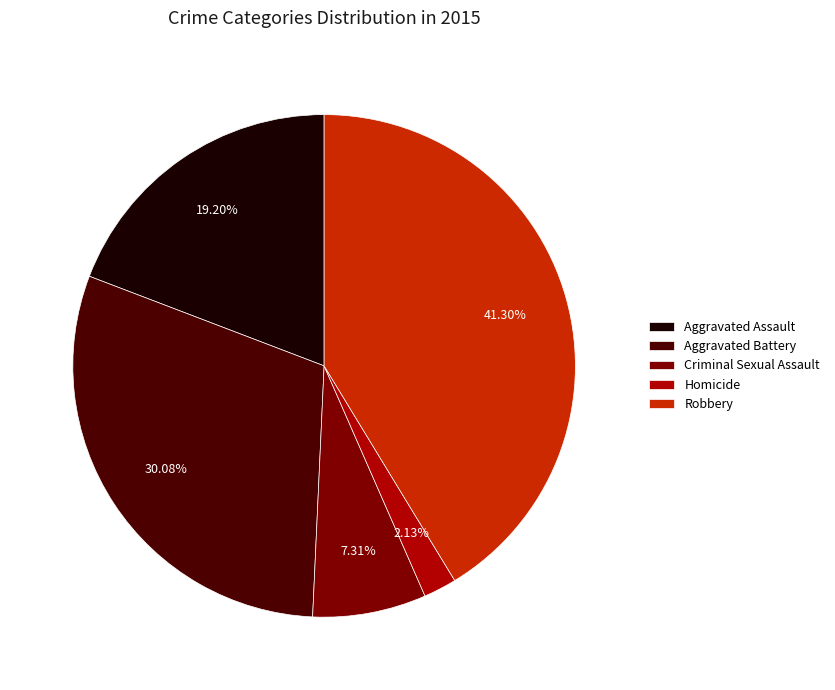

True or false: Aggravated Battery accounts for 35% of the total.

False